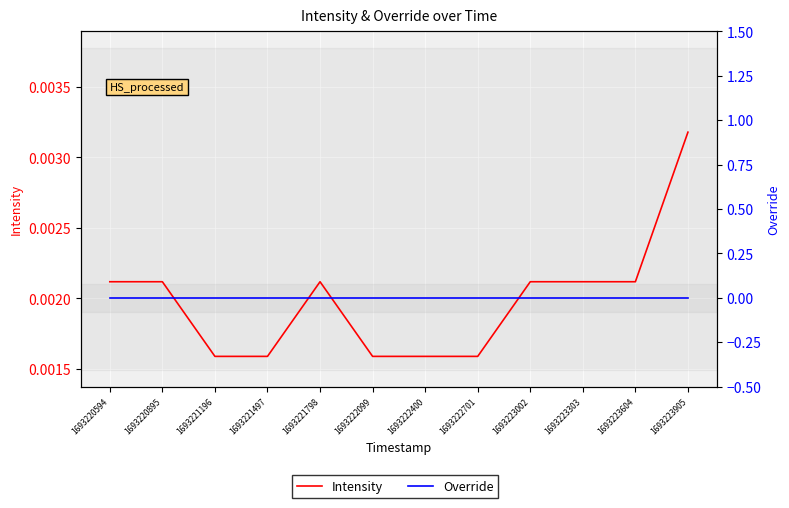

Which category has the lowest value in the Intensity series?

1693221196